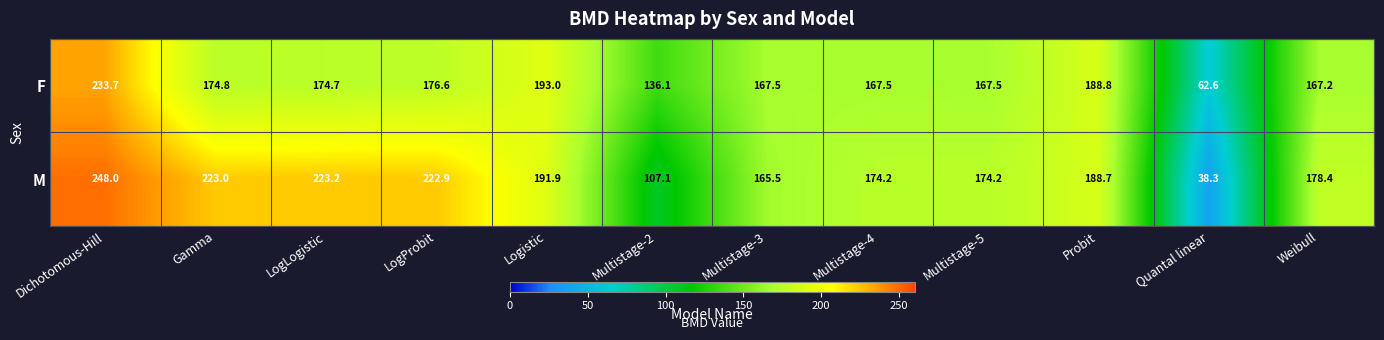

What is the average value of the M series?

178.0